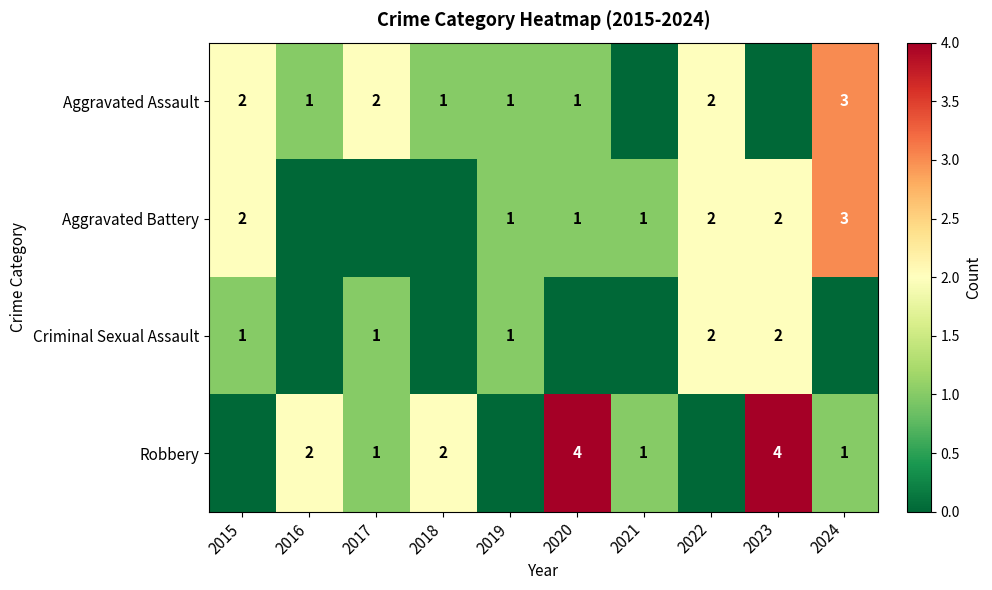

The value of Robbery at 2020 is 1. True or false?

False